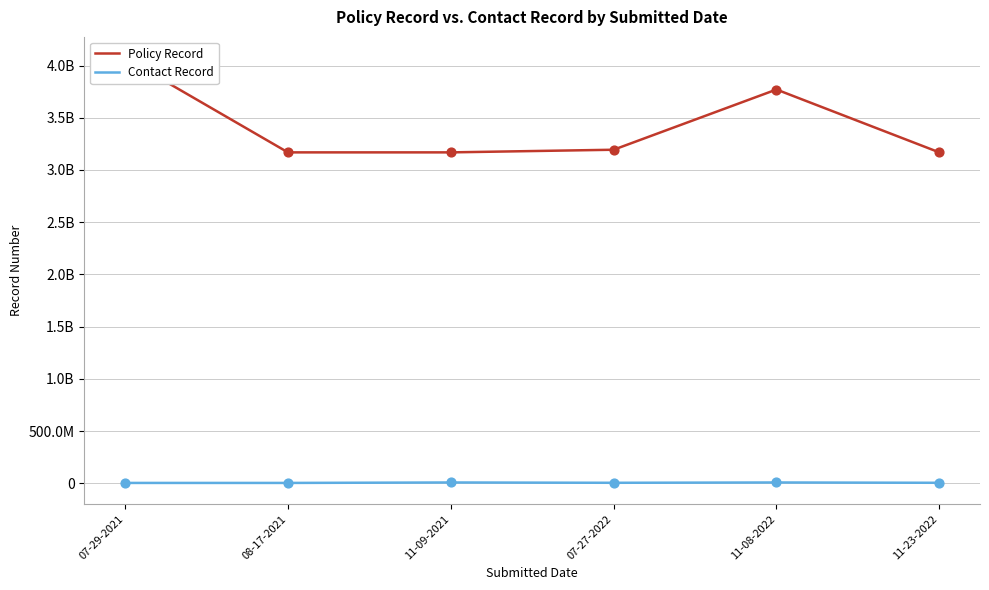

Which series reaches the minimum Y coordinate?

Contact Record